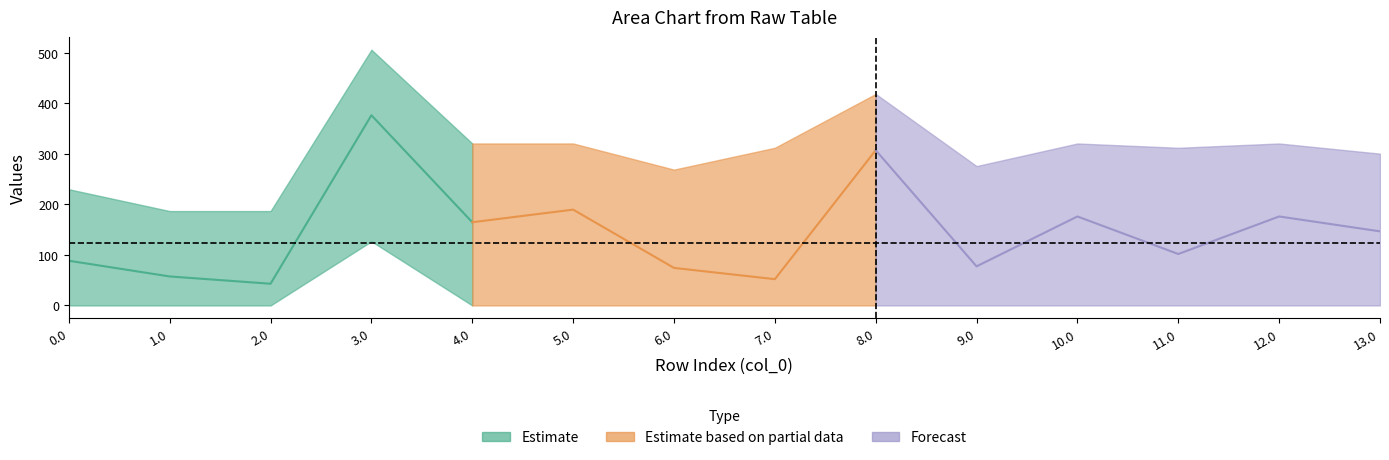

At which category is the sum across all series the highest?

3.0